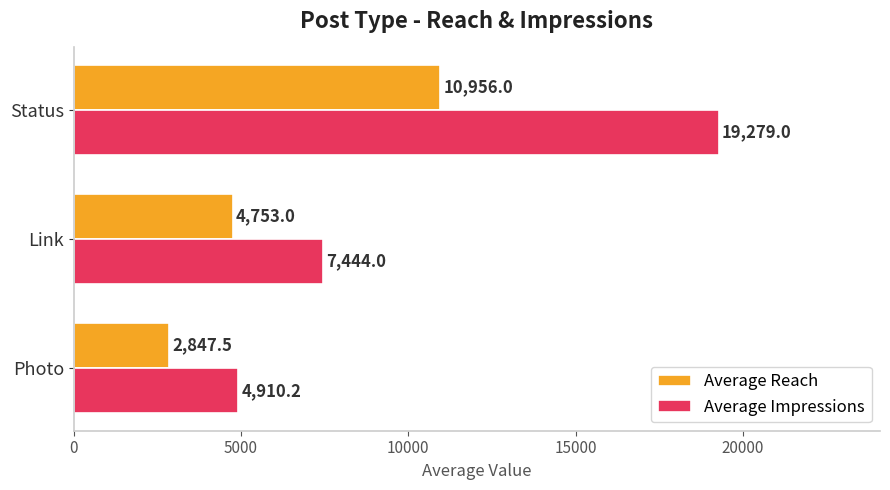

What is the difference between the maximum and second lowest values in the Average Reach series?

6203.0